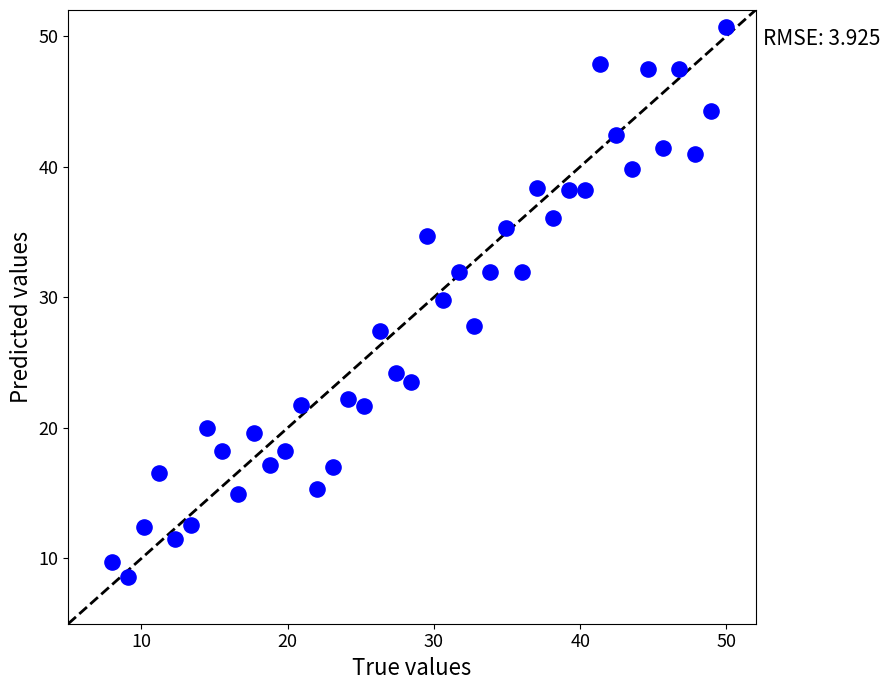

What is the range of Y values (max minus min)?

42.1